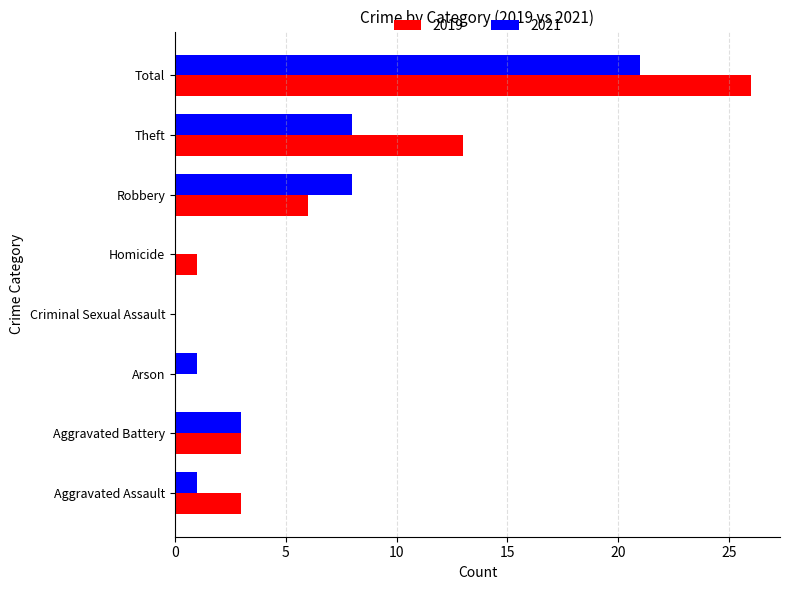

Where is 2019 nearest to the value 13?

Theft